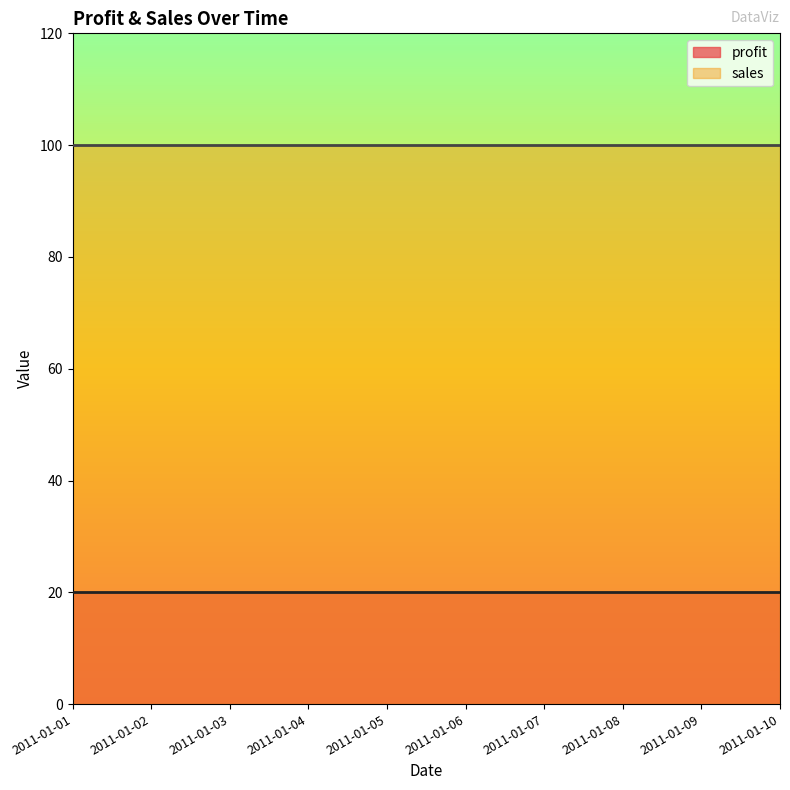

At which label is profit closest to 20?

2011-01-01